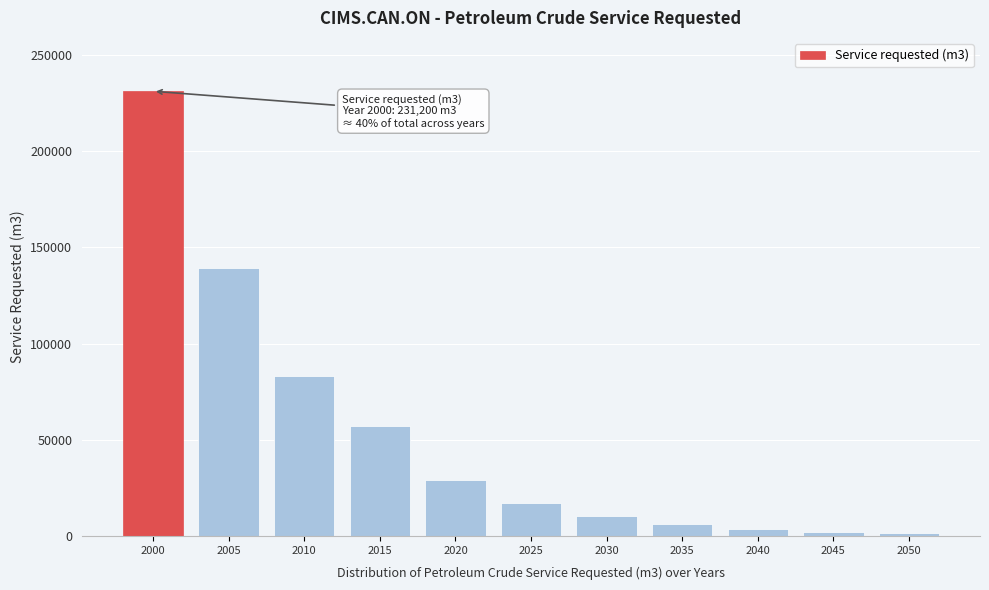

The value at 2000 is 330867. True or false?

False